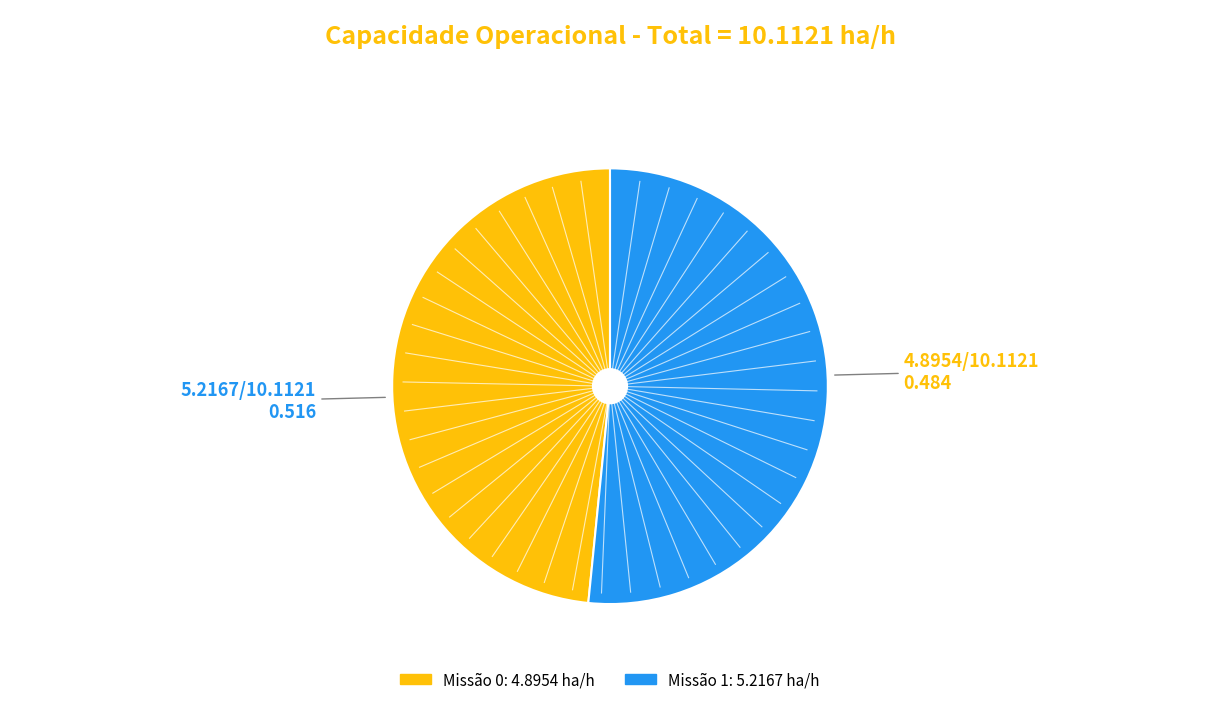

How many segments does this pie chart have?

2